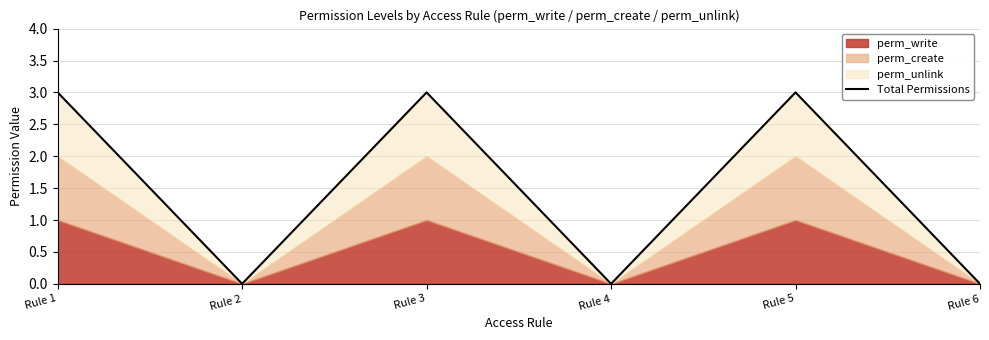

Does the chart display data point markers on the line(s)?

No